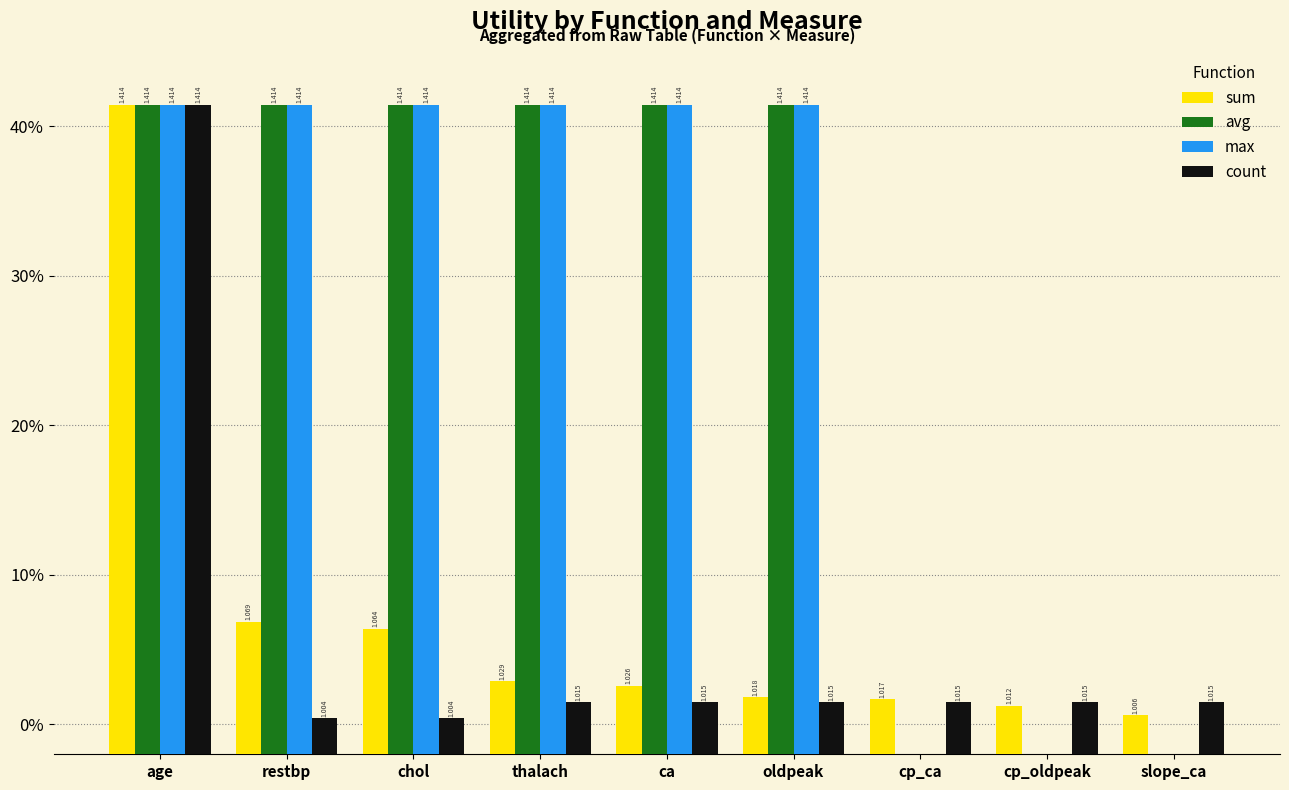

At which category is the sum across all series the highest?

age